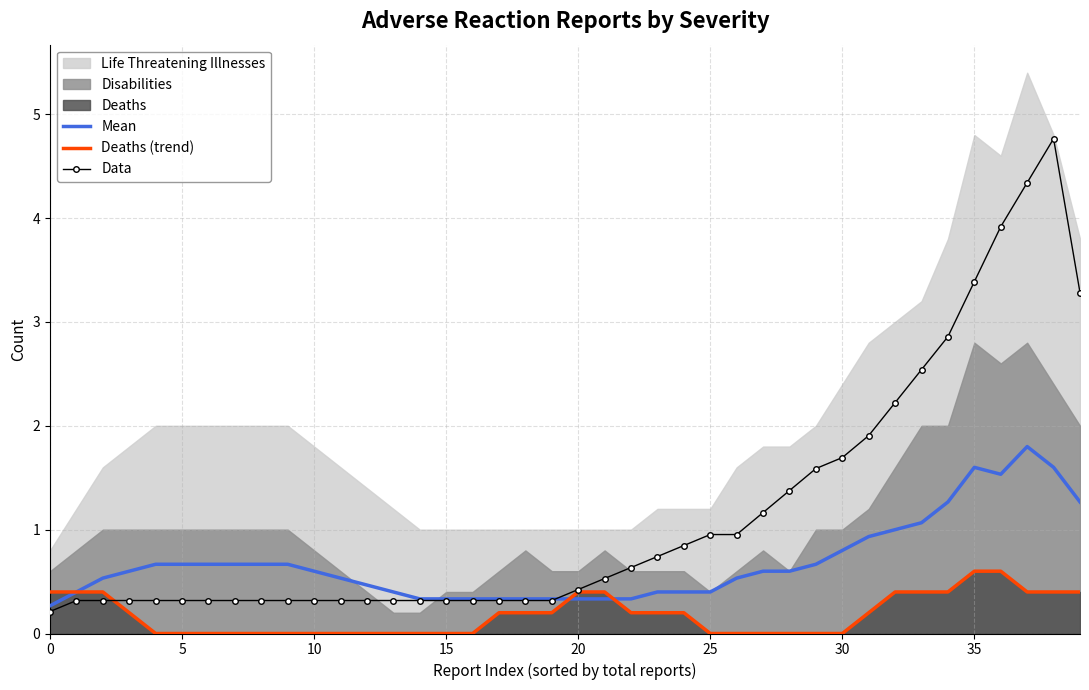

Which series changed the most between 24 and 31?

Data